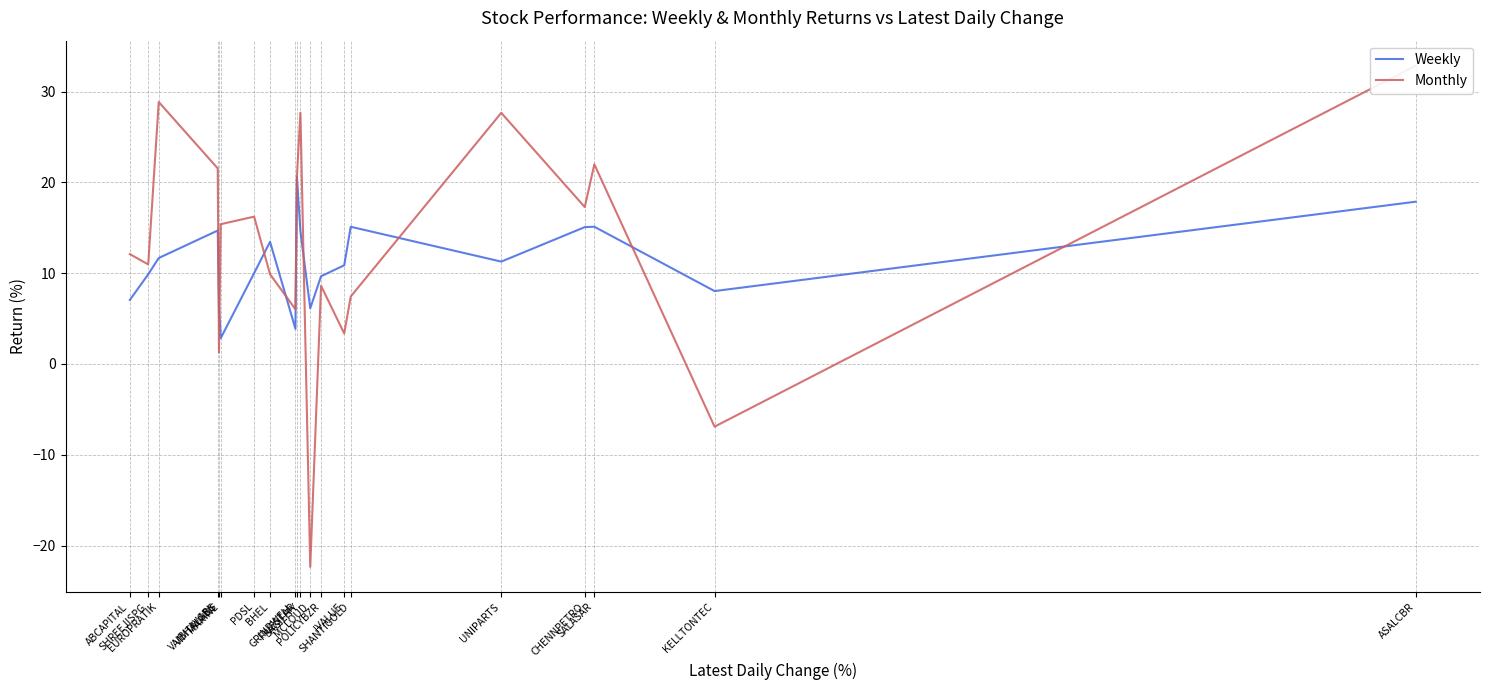

How many interior local valleys does the Weekly series have?

5